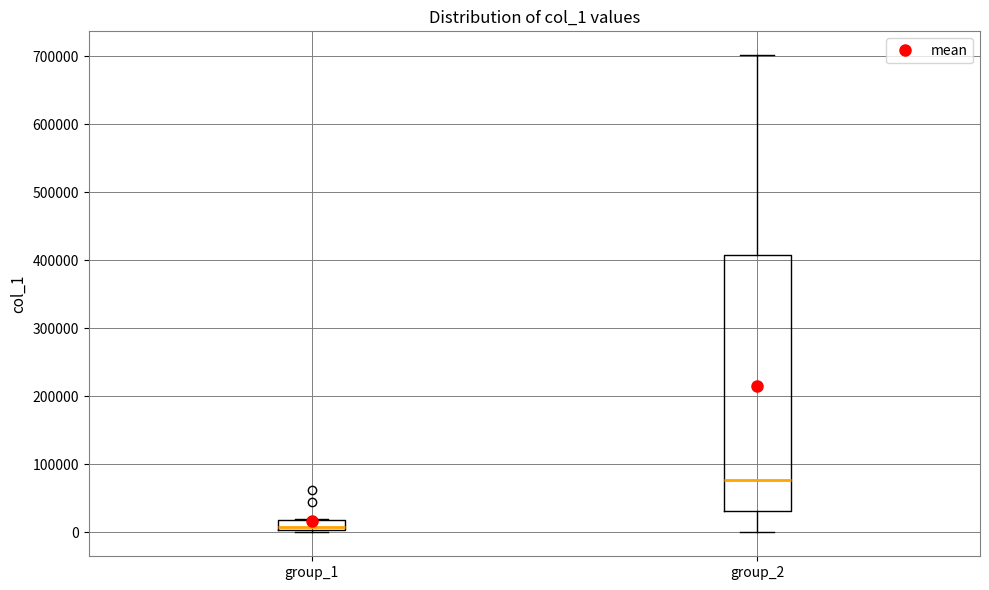

Which box has the highest median line?

group_2